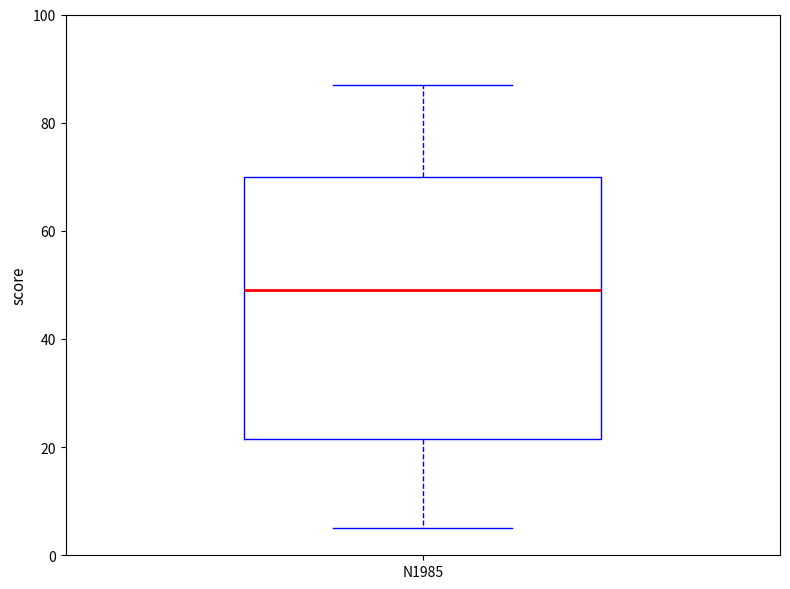

Transcribe this box plot: give where the median line is, the range the box spans, and where the two whiskers end, as read against the y-axis. The values are not printed on the chart, so give them approximately, as read against the axis.

median 50, box 22 to 70, whiskers 6 to 88